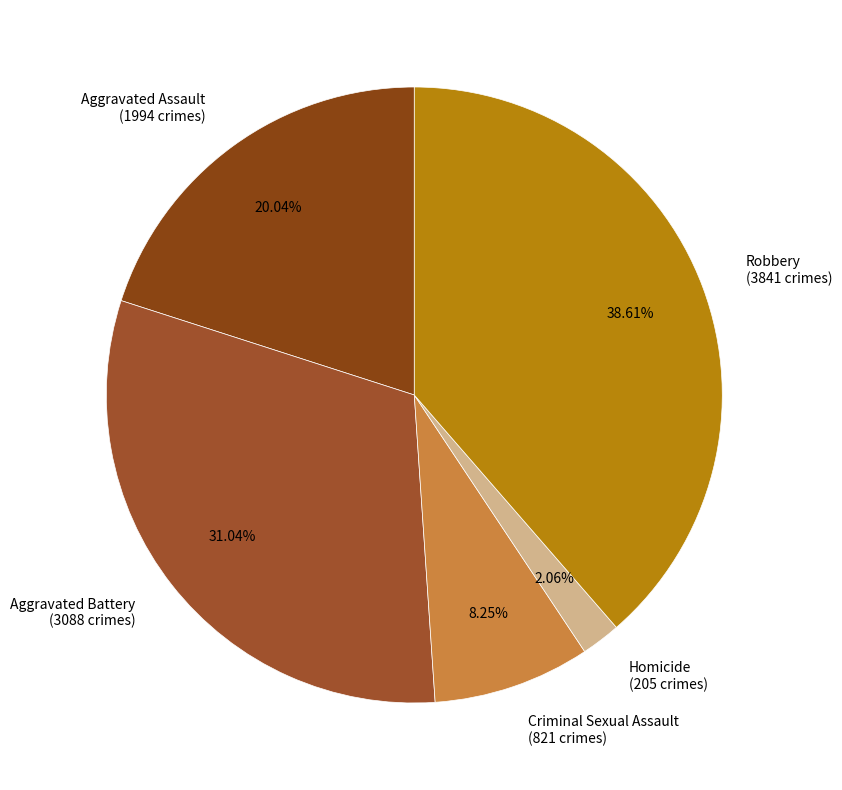

True or false: Aggravated Assault accounts for 32% of the total.

False